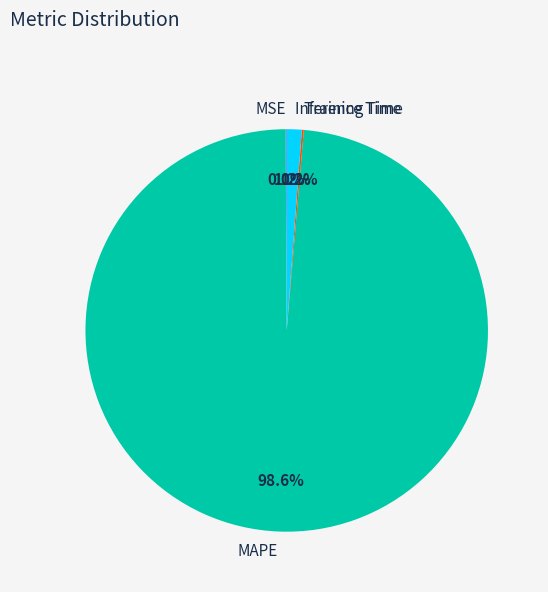

Is there any slice that represents more than half of the pie?

Yes